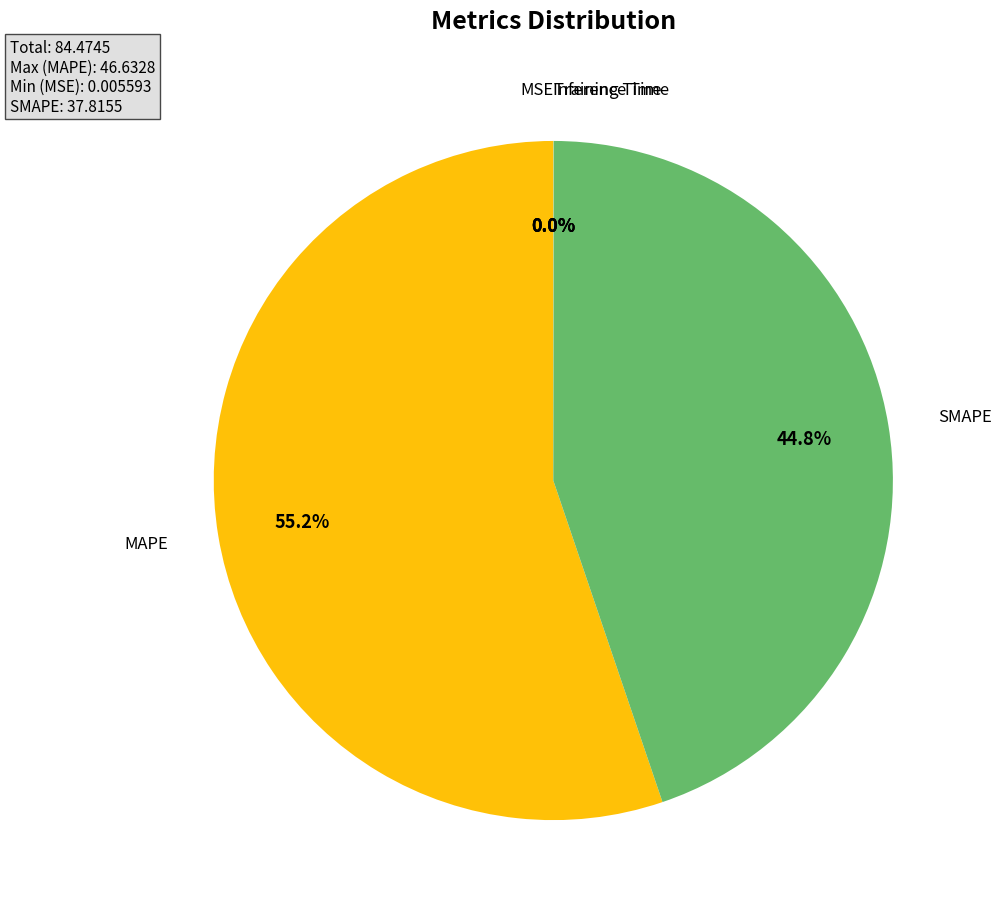

Is it true that MAPE is 66% of the pie?

False